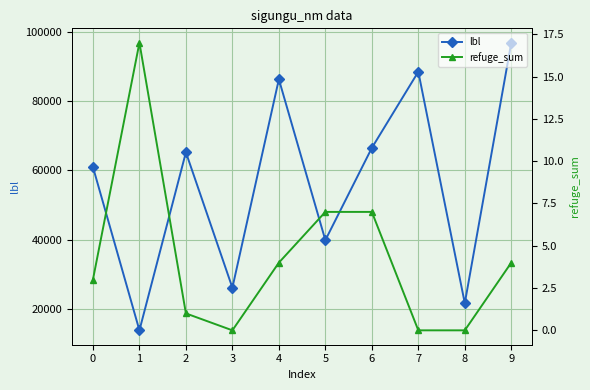

The lbl series shows 32898 at 9. True or false?

False